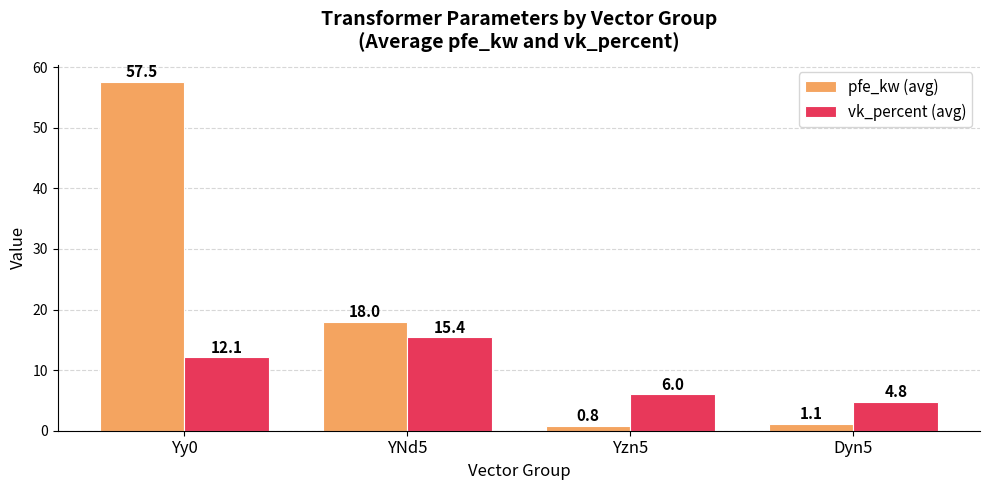

Are the bars grouped side by side (vs. stacked)?

Yes